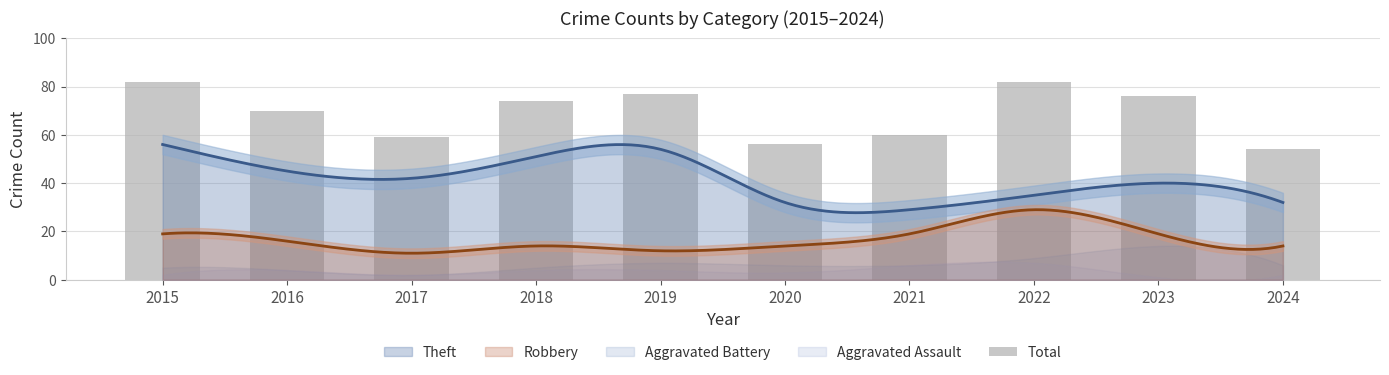

The chart shows a value of 76 at 2023. True or false?

True